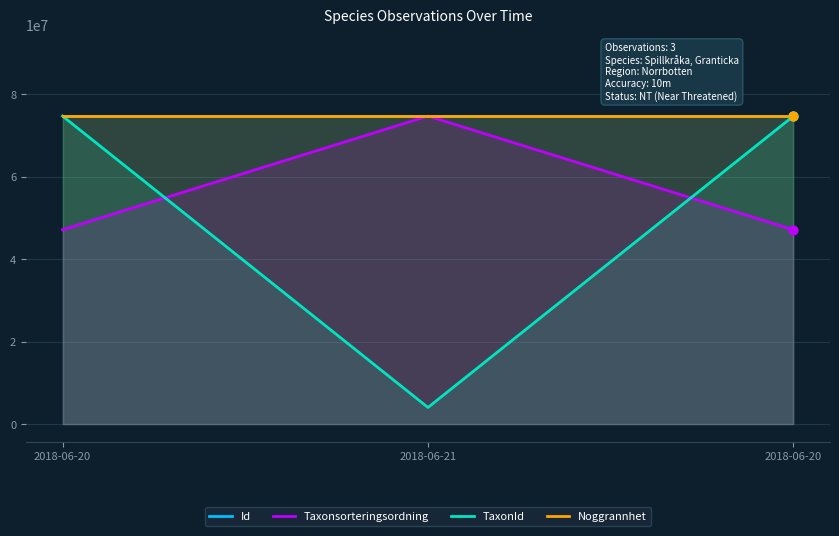

Which series reaches the maximum Y coordinate?

Id